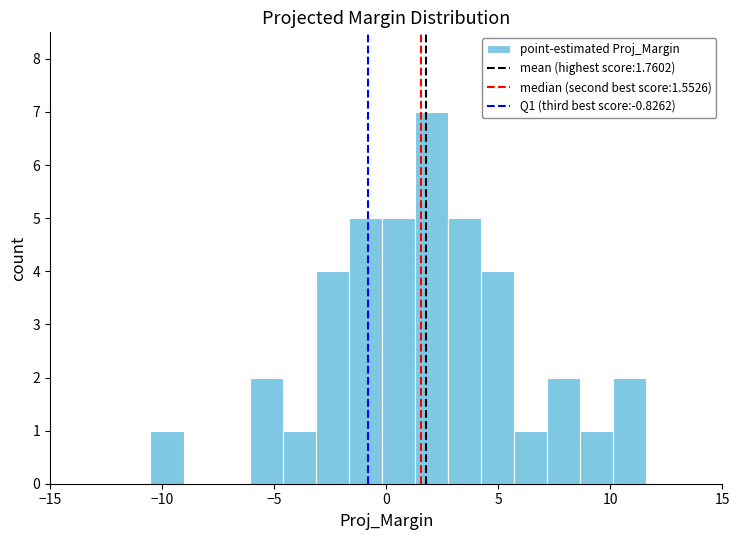

Around what value on the x-axis is the tallest bar? Give the approximate position of its centre, as read against the axis.

2.0